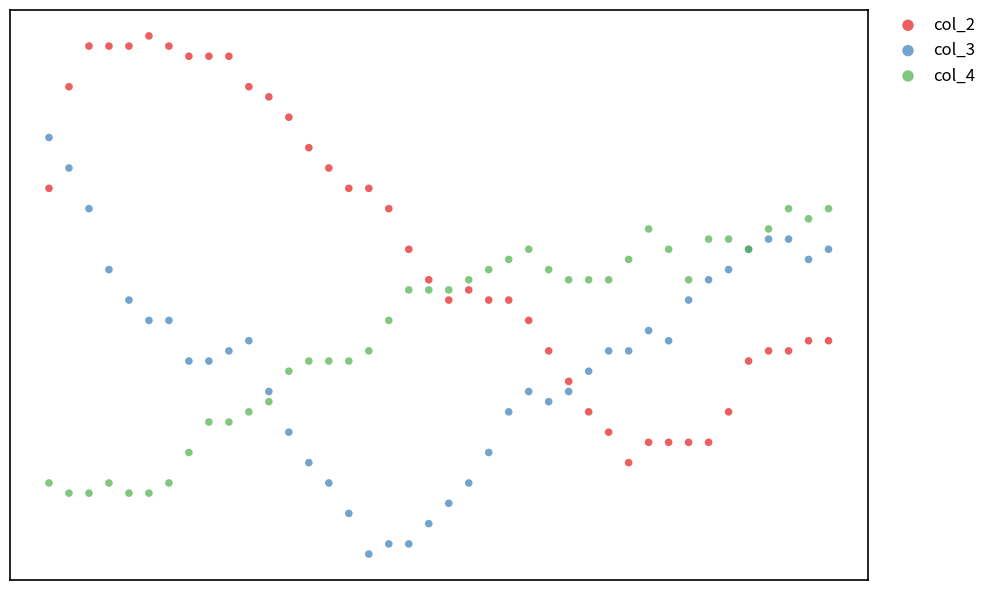

What are all the series names shown in the legend?

col_2, col_3, col_4